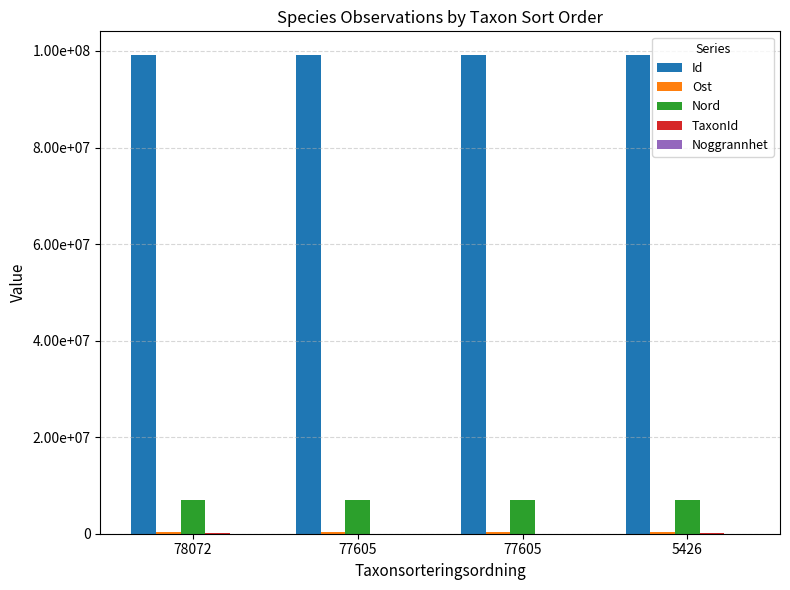

What is the difference between the TaxonId values at 5426 and 77605?

100443.0